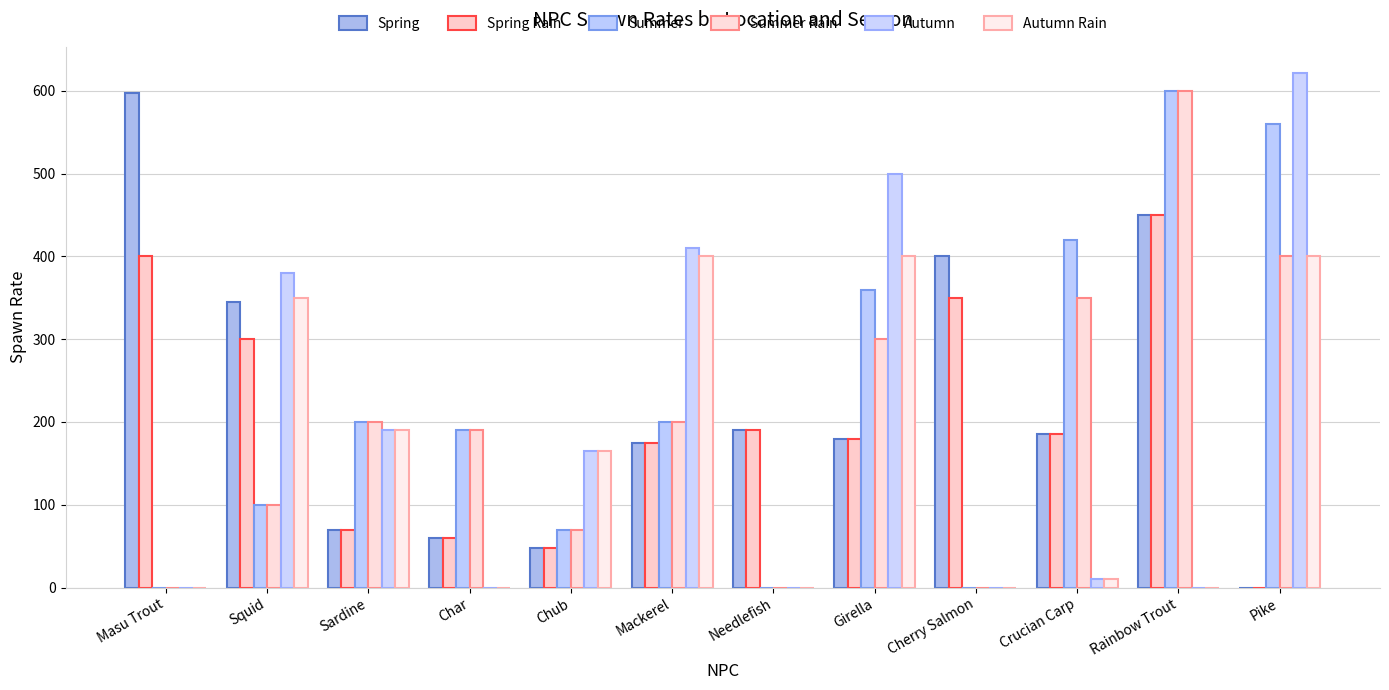

At which category is the sum across all series the highest?

Rainbow Trout